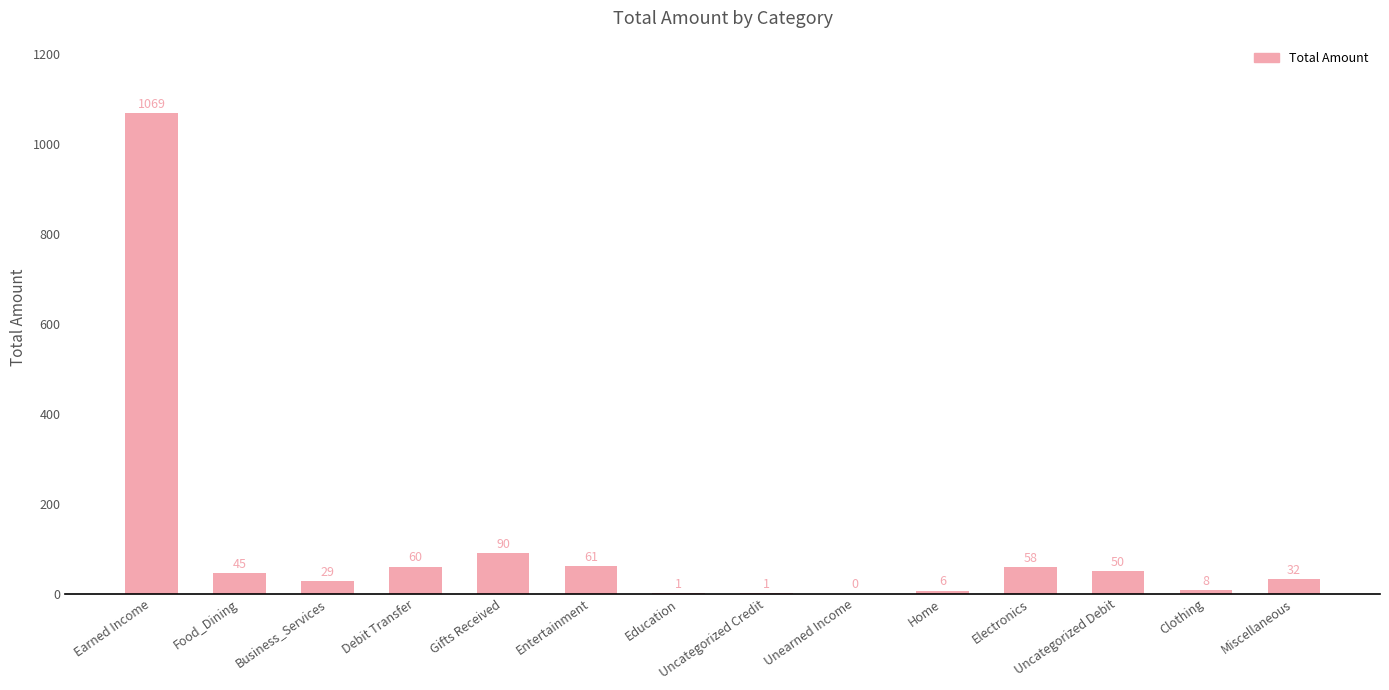

Are the bars horizontal?

No